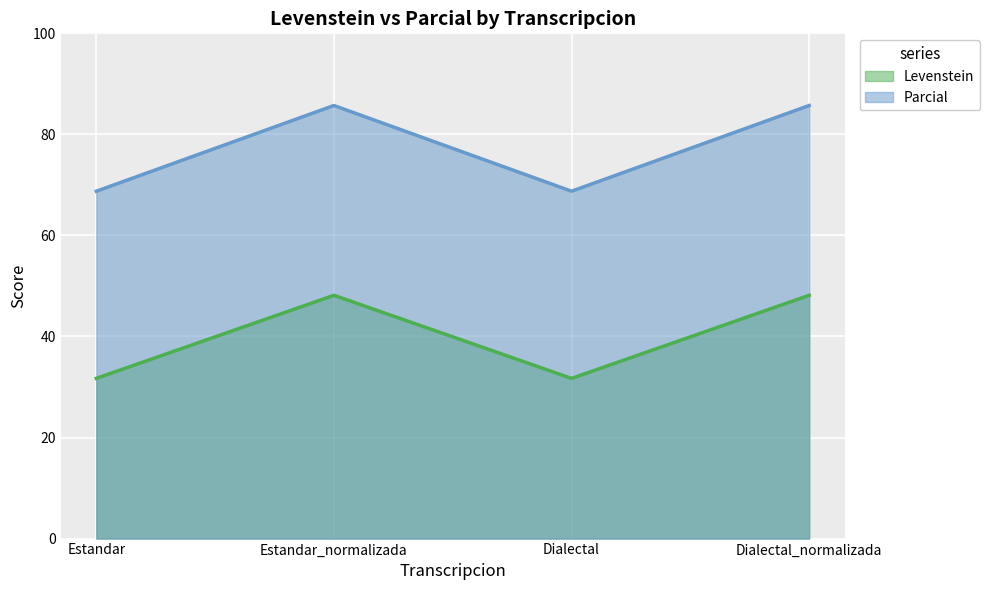

Rank the series at Estandar_normalizada from lowest to highest value.

Levenstein, Parcial